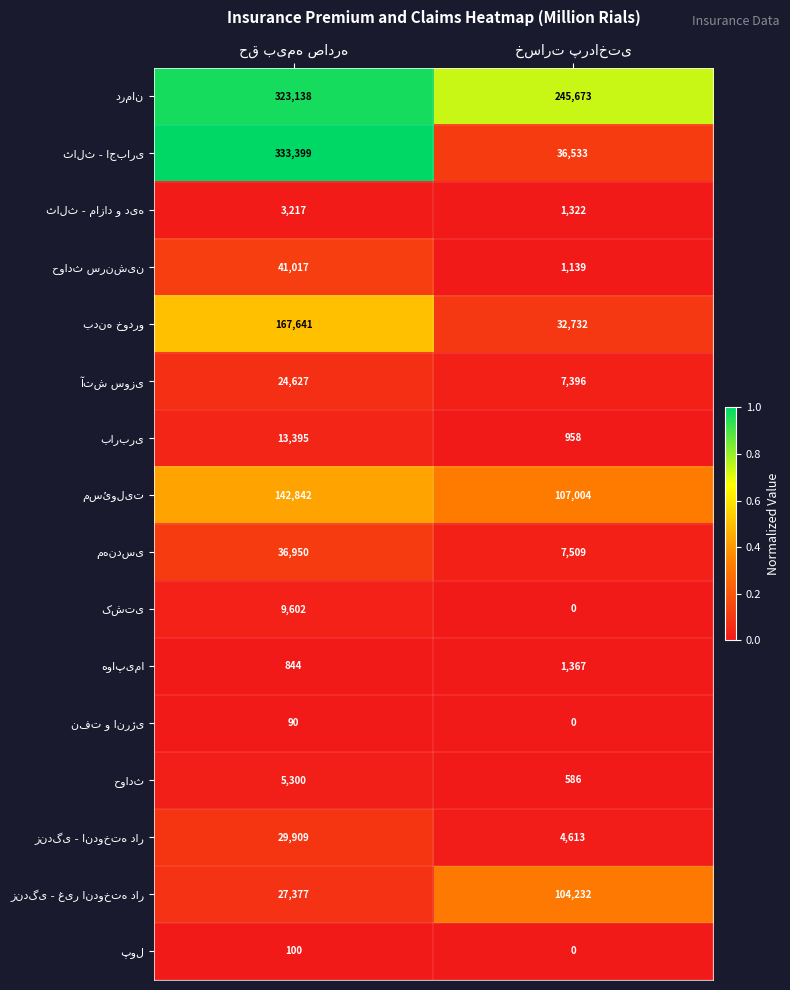

What is the maximum value shown in the chart?

333399